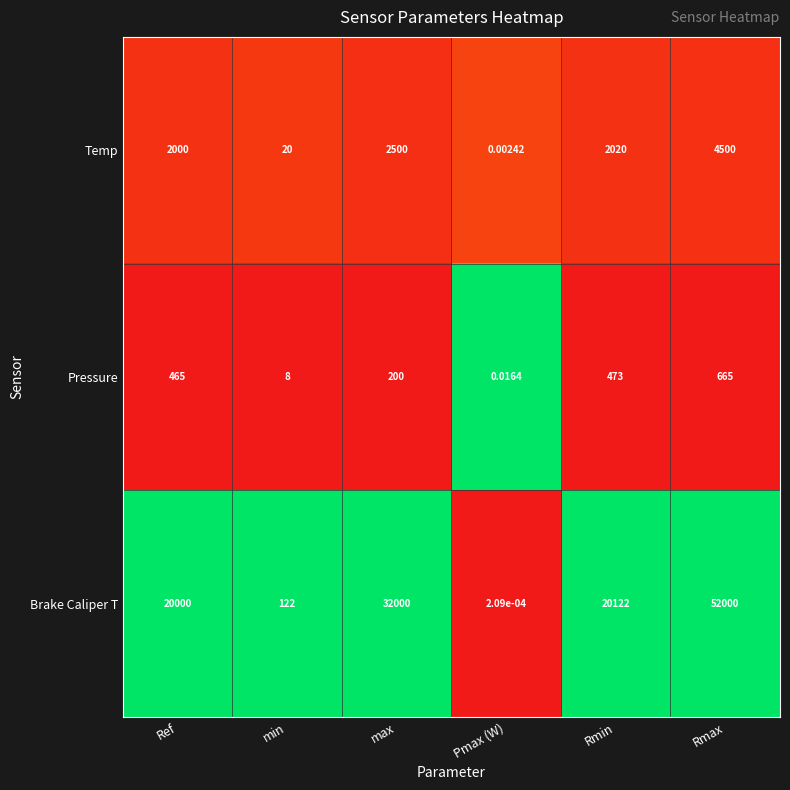

Where is Pressure nearest to the value 332?

max